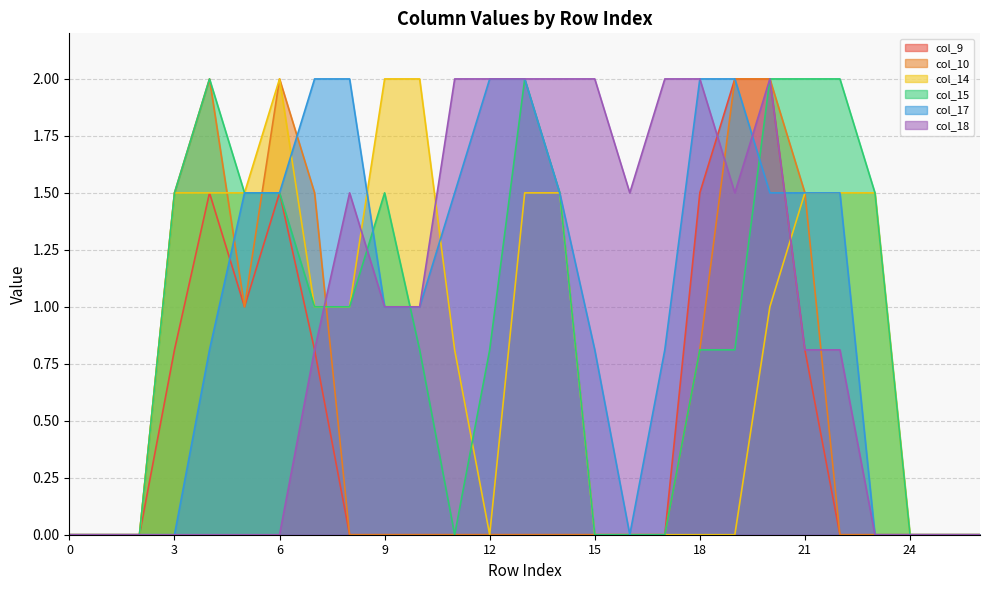

What is the greatest value displayed?

2.0